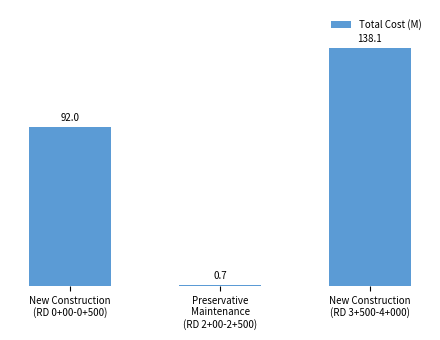

What is the difference between the values at New Construction
(RD 0+00-0+500) and New Construction
(RD 3+500-4+000)?

46.0